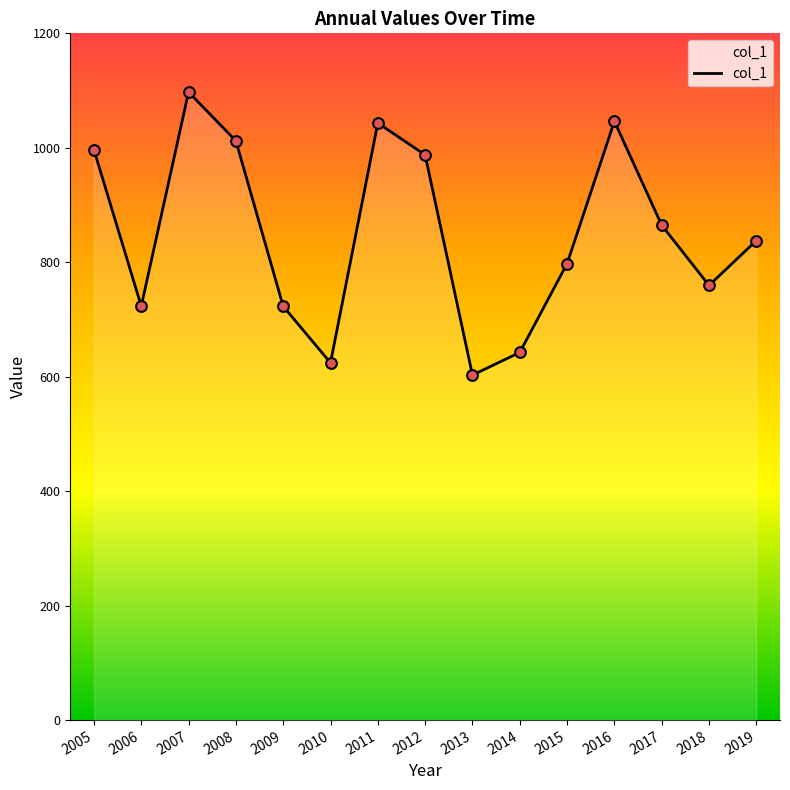

What is the change in value from 2007 to 2008?

-85.1